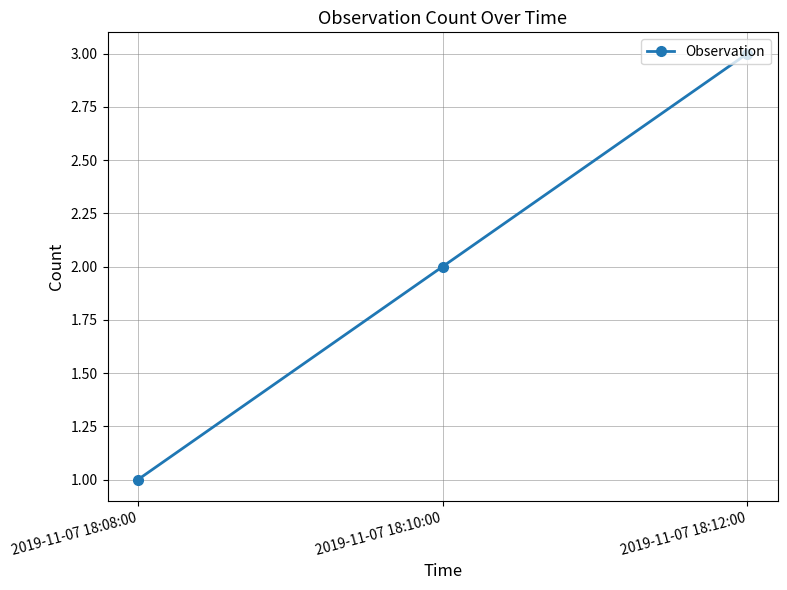

Is it true that the value at 2019-11-07 18:12:00 is 1?

False